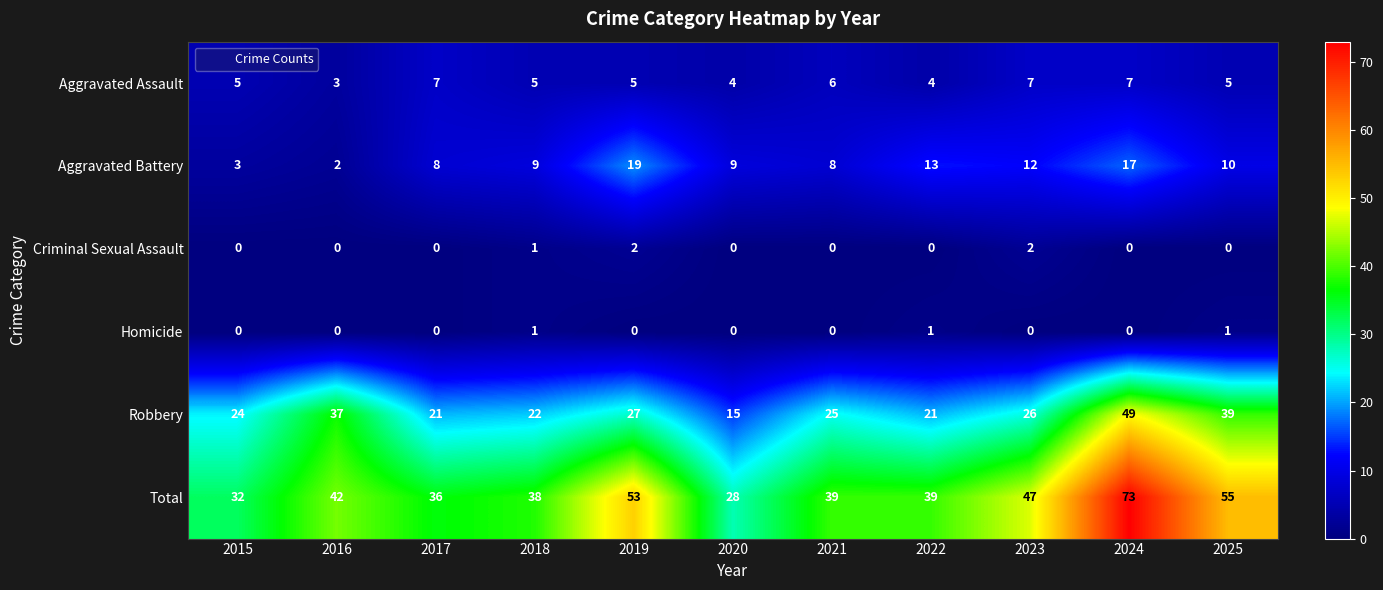

How many distinct data groups are displayed?

6